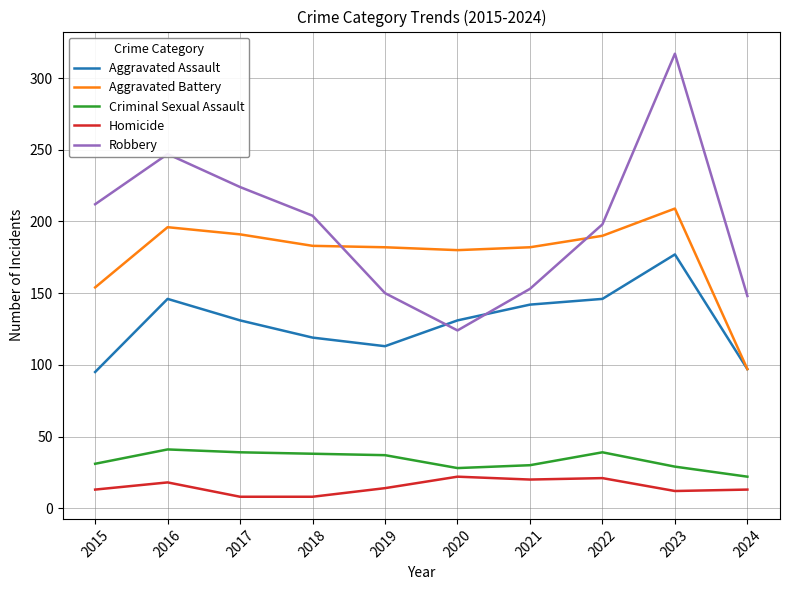

What is the spread (max minus min) of values at 2018?

196